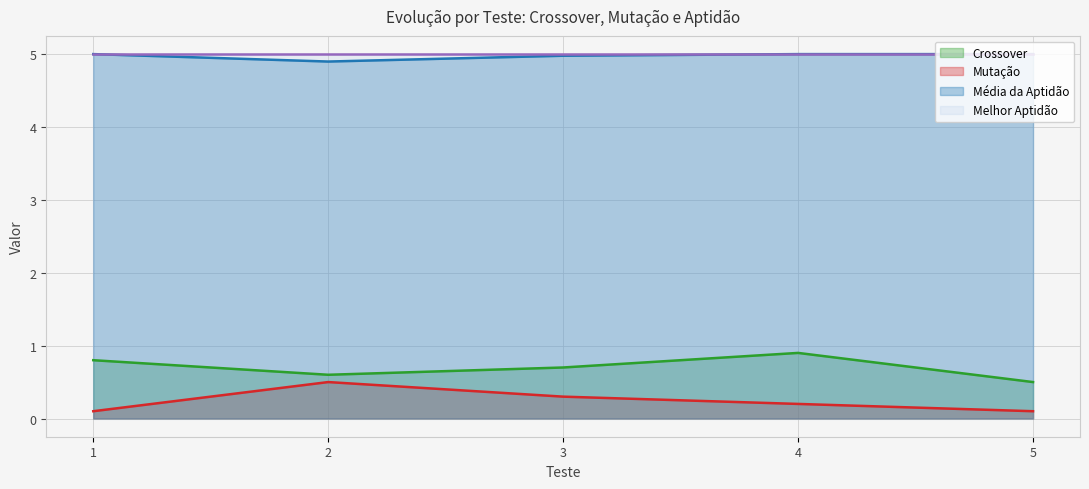

What is the difference between the highest and lowest values at 4?

4.8